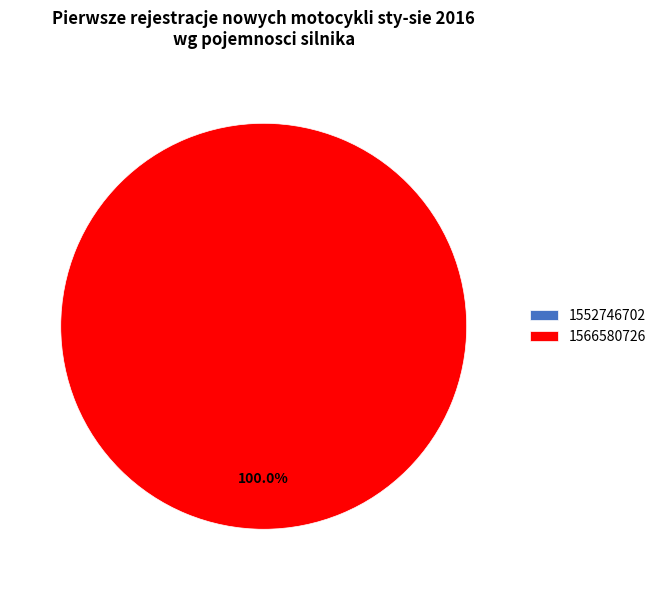

What is the total percentage of 1566580726 and 1552746702?

100.0%